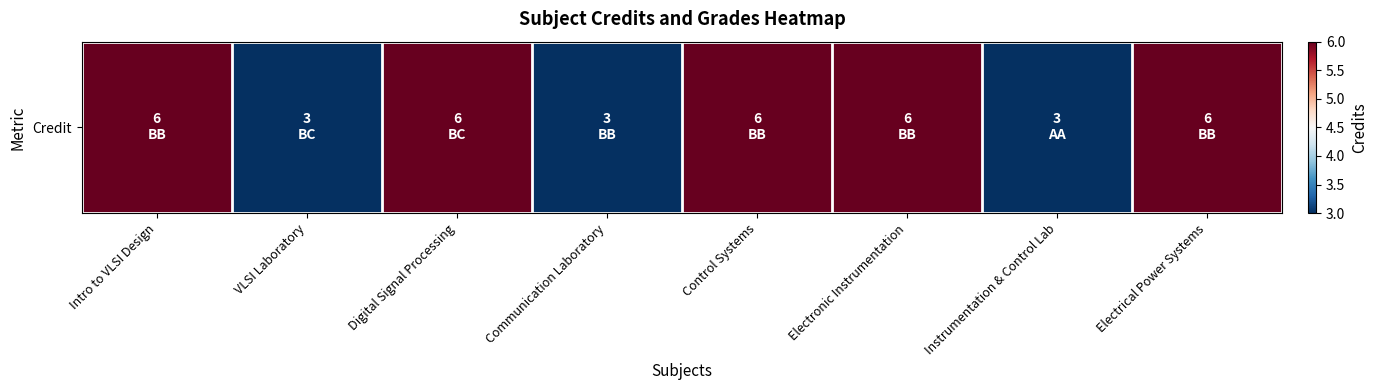

Rank the categories by value from highest to lowest.

Intro to VLSI Design, Digital Signal Processing, Control Systems, Electronic Instrumentation, Electrical Power Systems, VLSI Laboratory, Communication Laboratory, Instrumentation & Control Lab